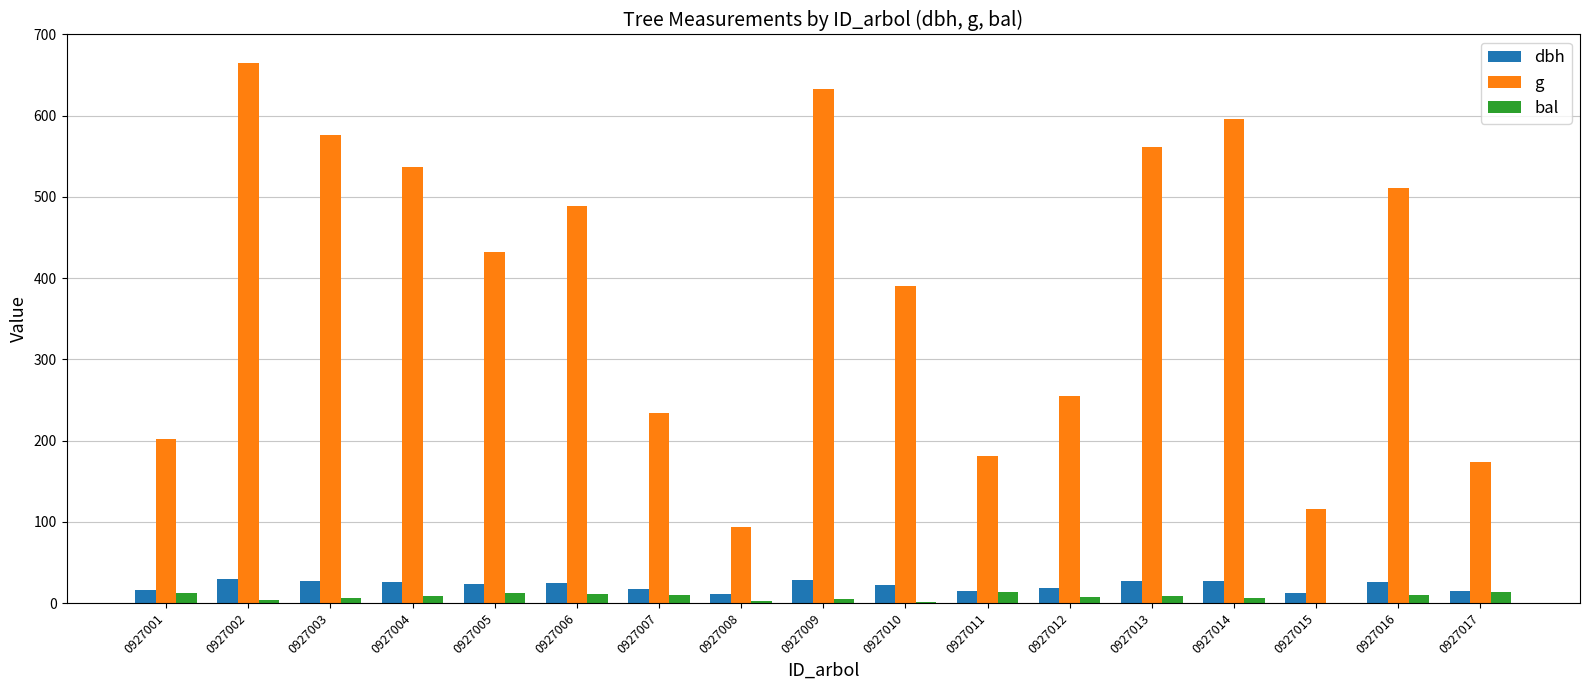

Which series has the largest total across all categories?

g